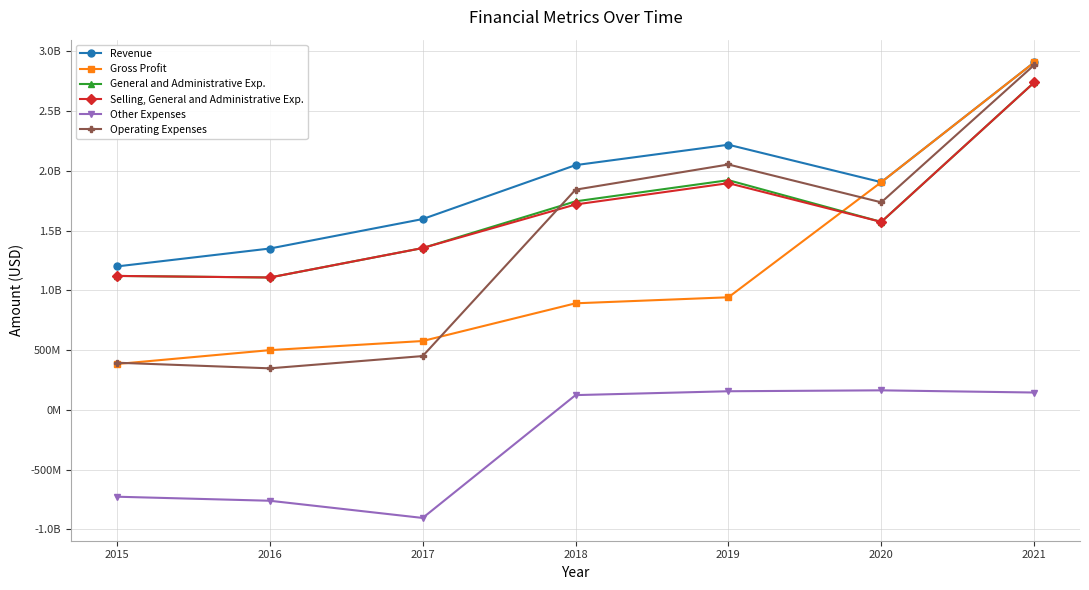

The Gross Profit series shows 587642387 at 2020. True or false?

False